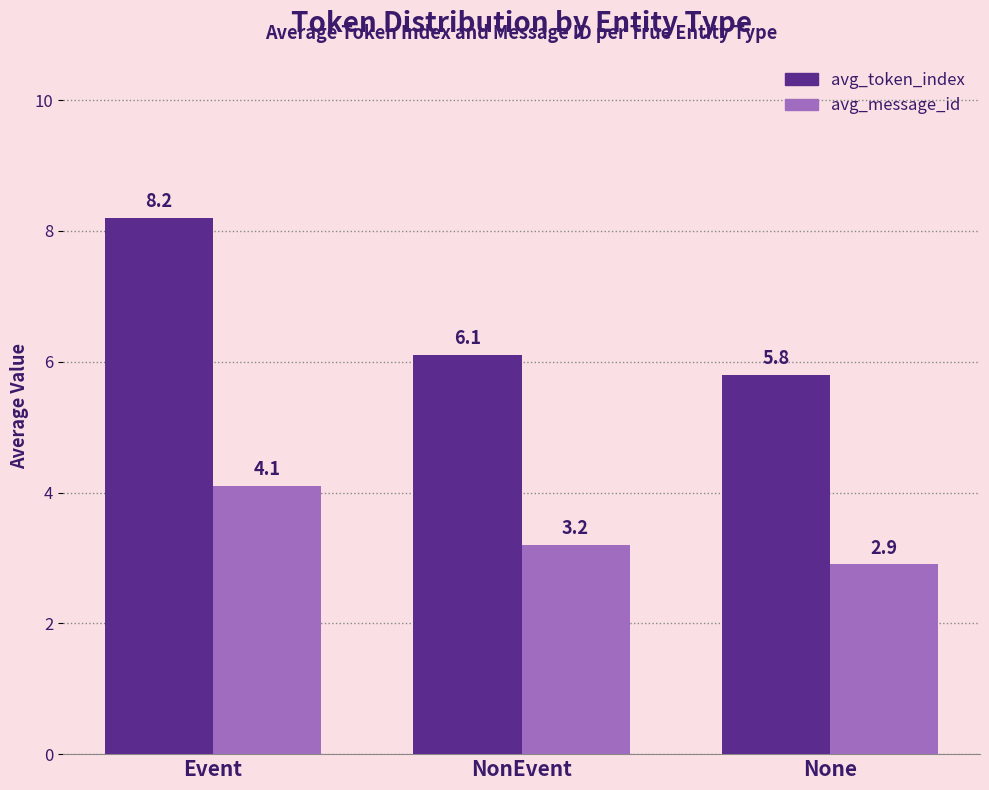

Which series has the largest total across all categories?

avg_token_index